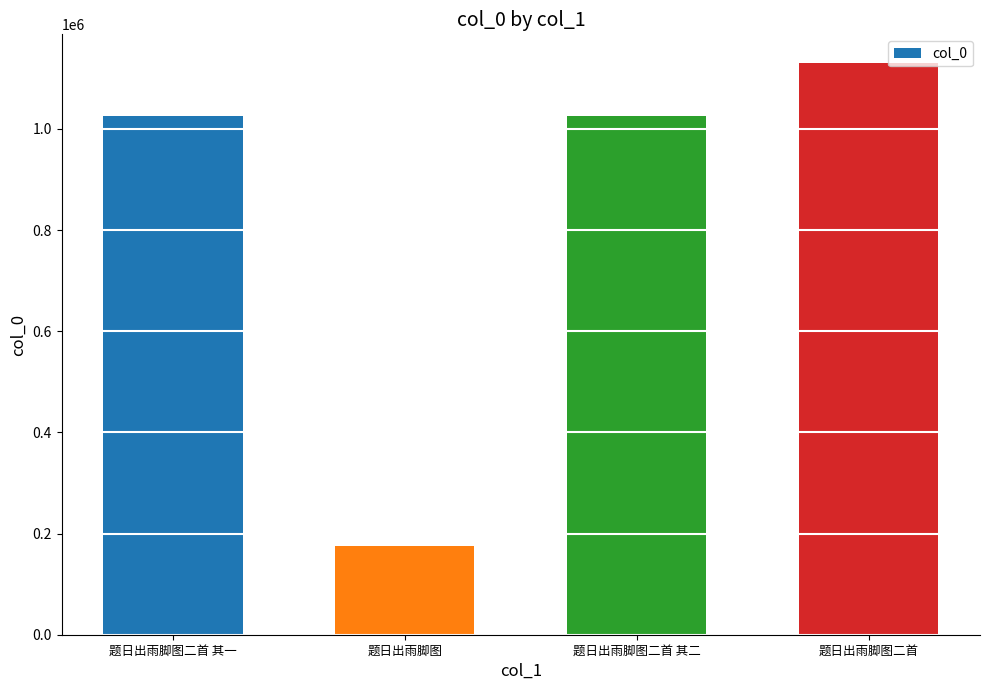

What is the smallest value displayed?

174656